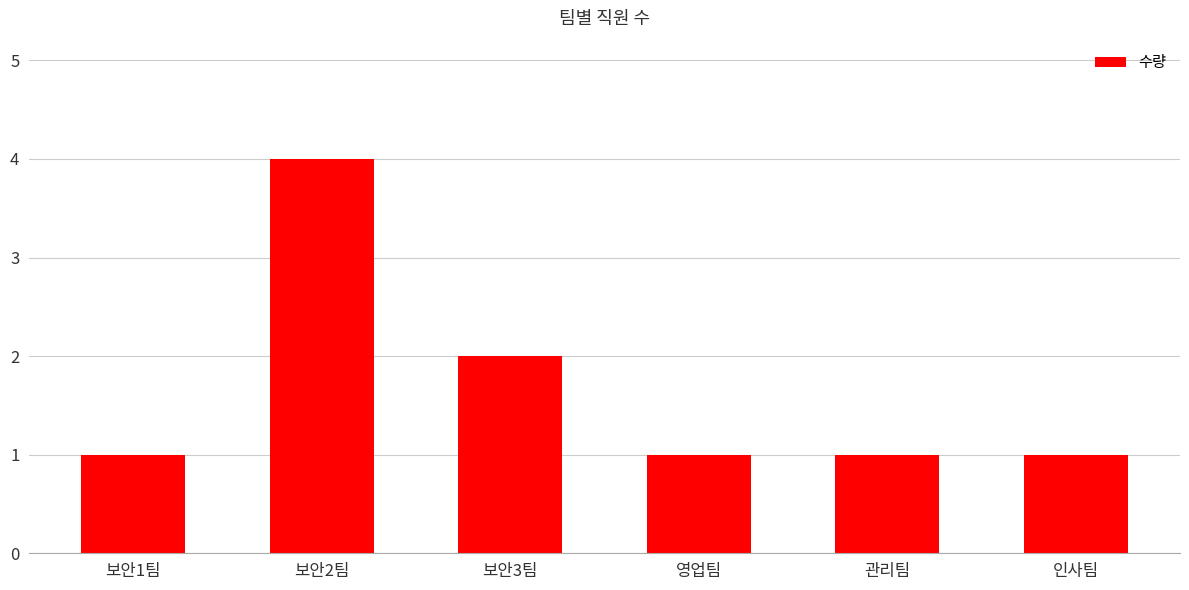

What is the difference between the maximum and minimum values?

3